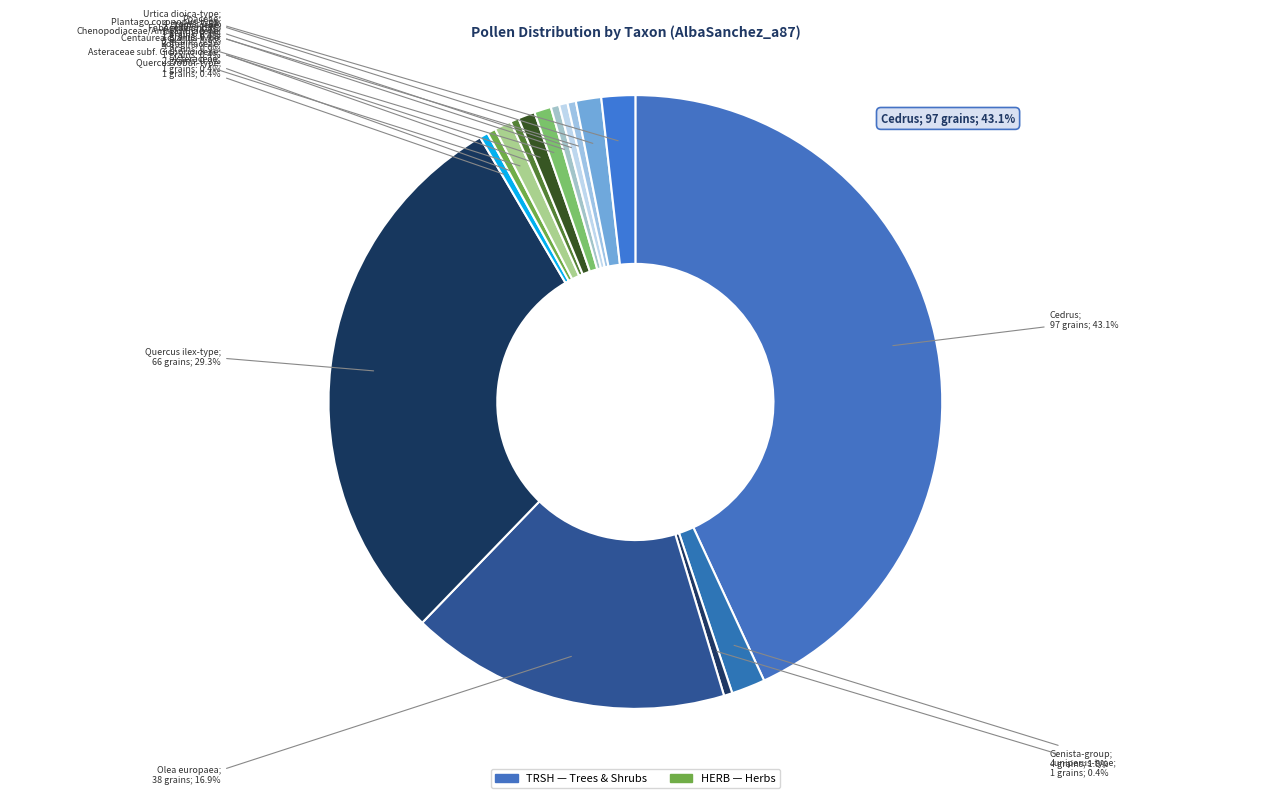

How many slices are in this pie chart?

16